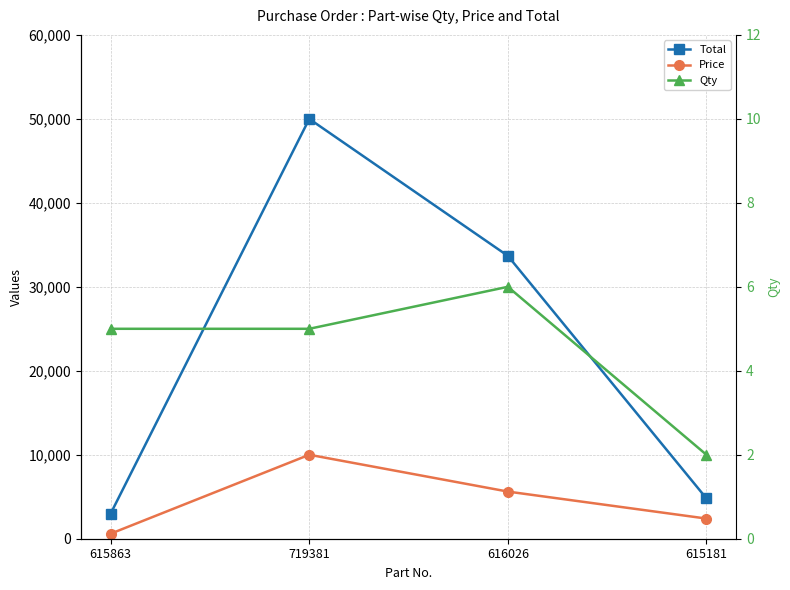

True or false: Price and Qty intersect in this chart.

False